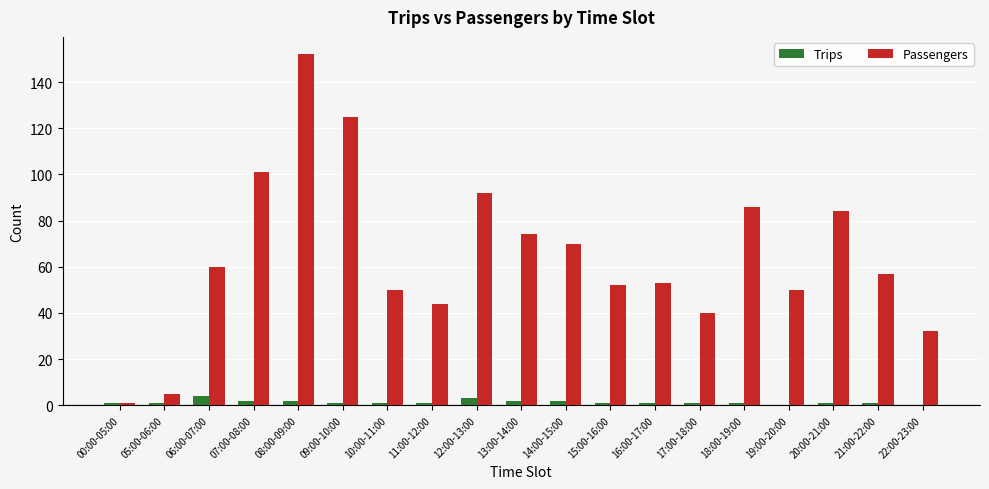

What is the sum of all Trips values?

26